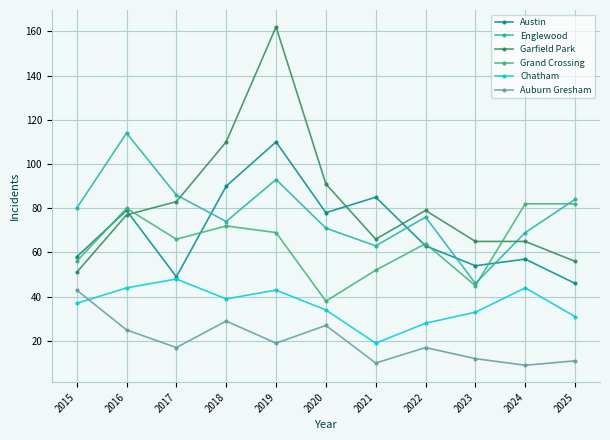

What is the difference between the highest and lowest values at 2017?

69